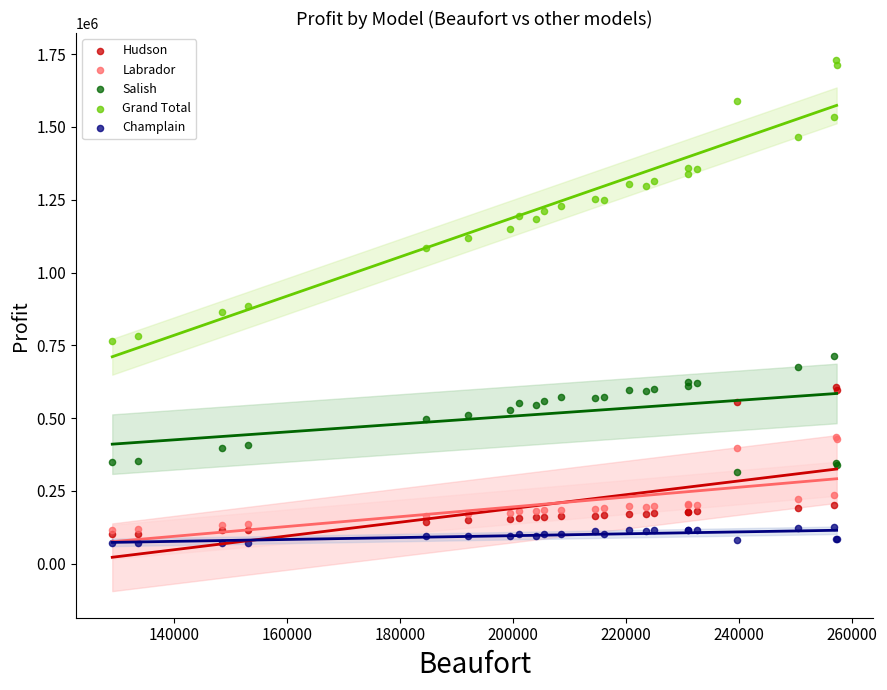

Which series reaches the maximum Y coordinate?

Grand Total